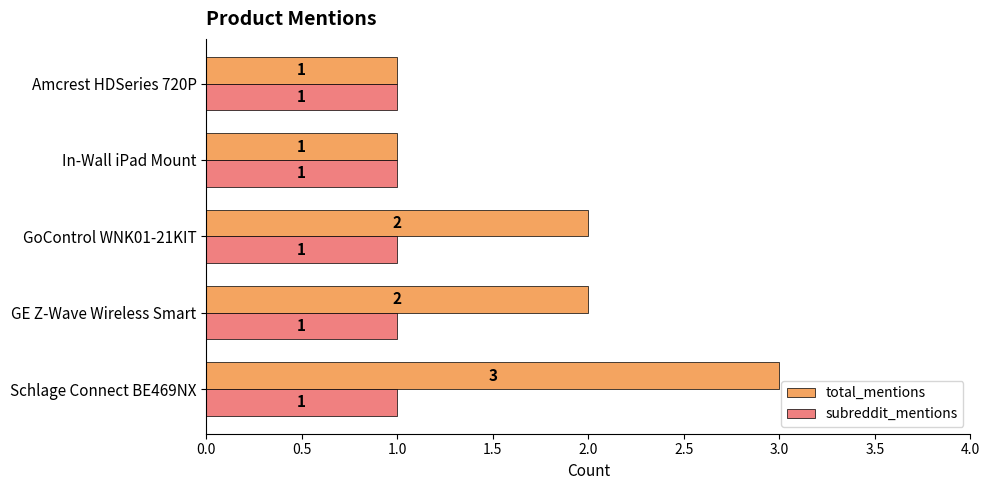

How many total_mentions values are between 1 and 2?

4